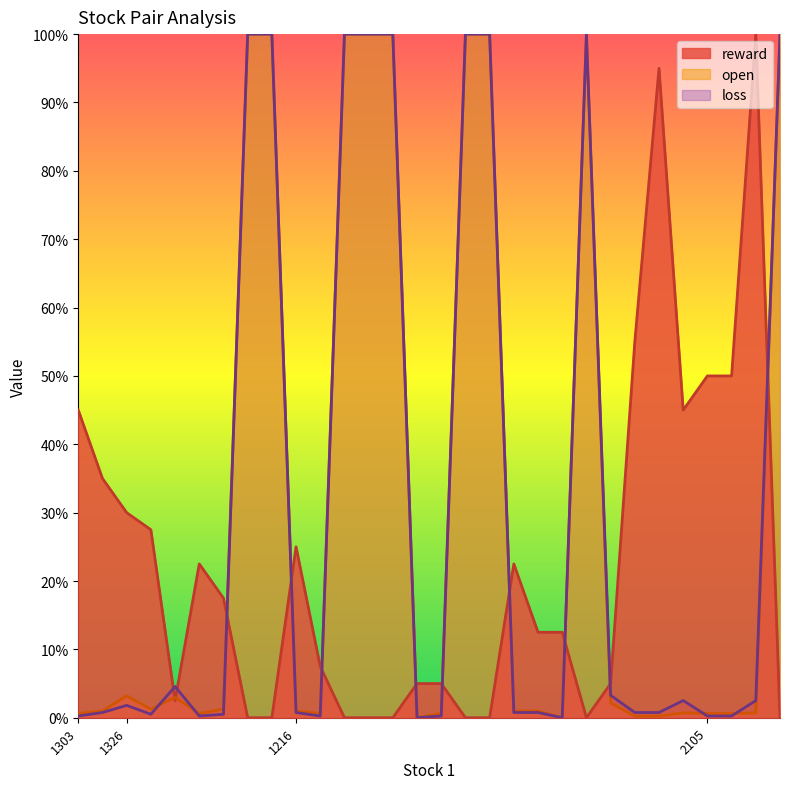

What is the sum of all reward values?

6.7